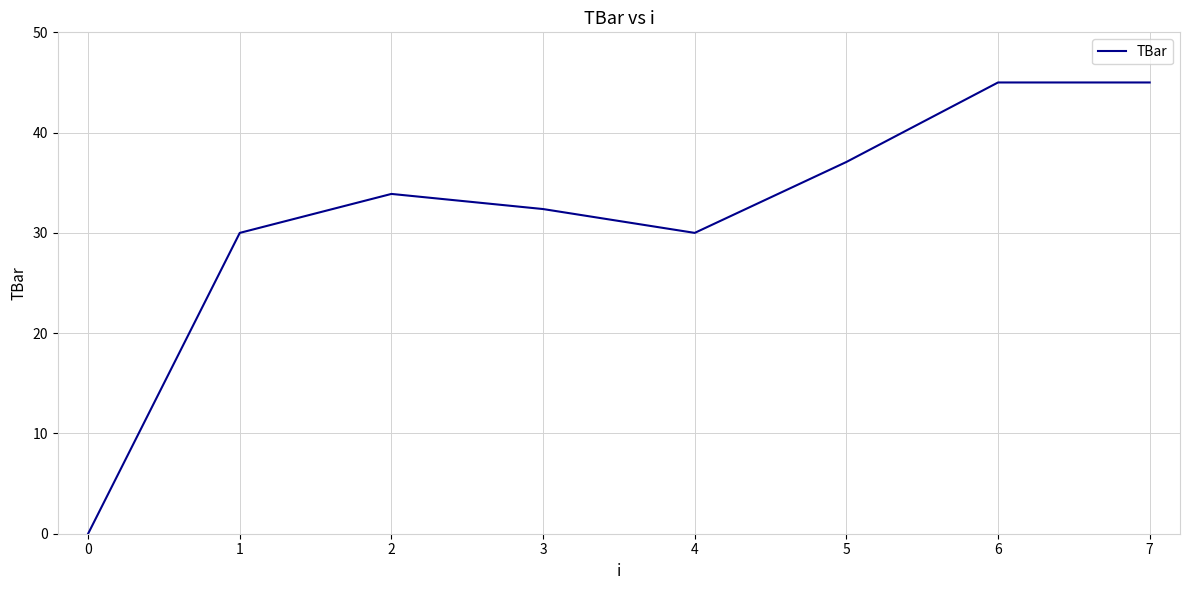

Which has a higher value, 6 or 3?

6